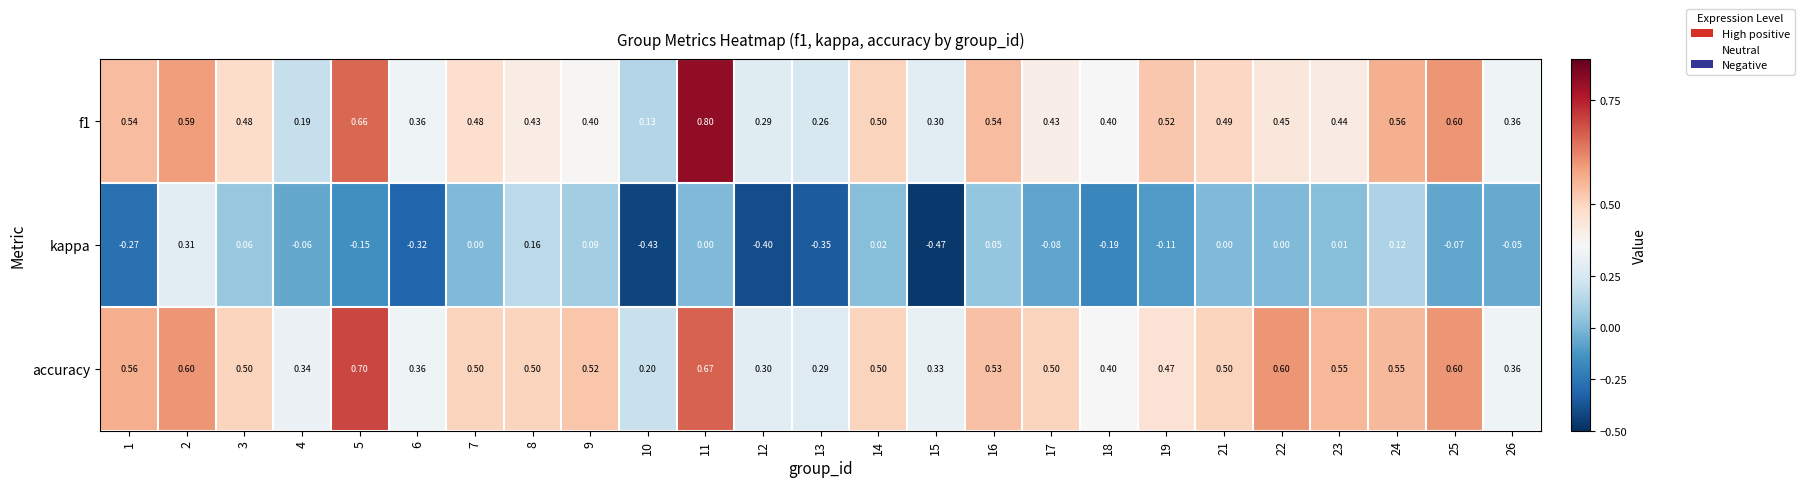

Which series has the largest range (max minus min)?

kappa